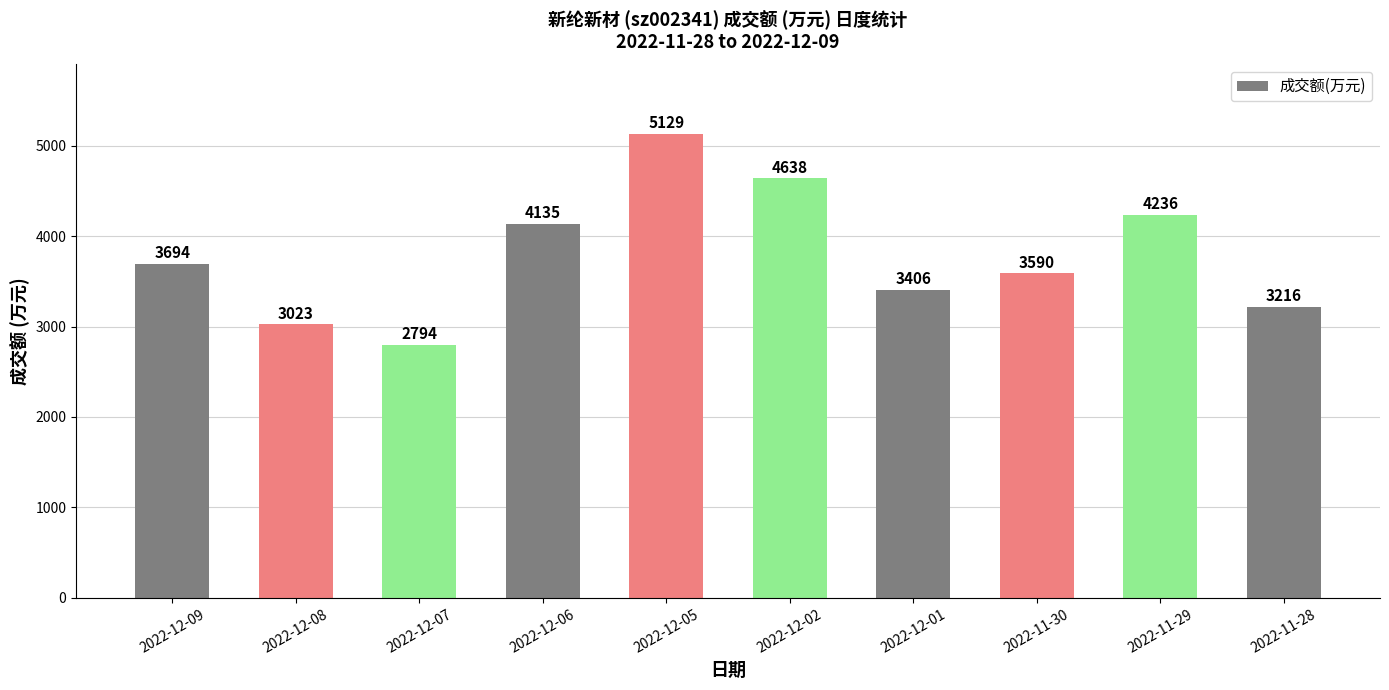

Rank the categories by value from lowest to highest.

2022-12-07, 2022-12-08, 2022-11-28, 2022-12-01, 2022-11-30, 2022-12-09, 2022-12-06, 2022-11-29, 2022-12-02, 2022-12-05